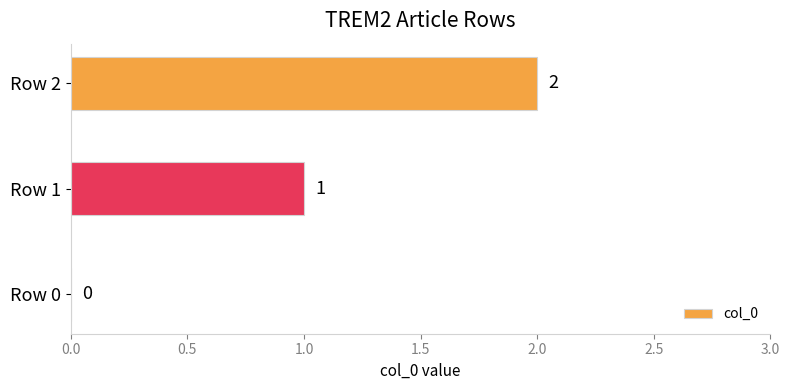

The value at Row 1 is 1. True or false?

True